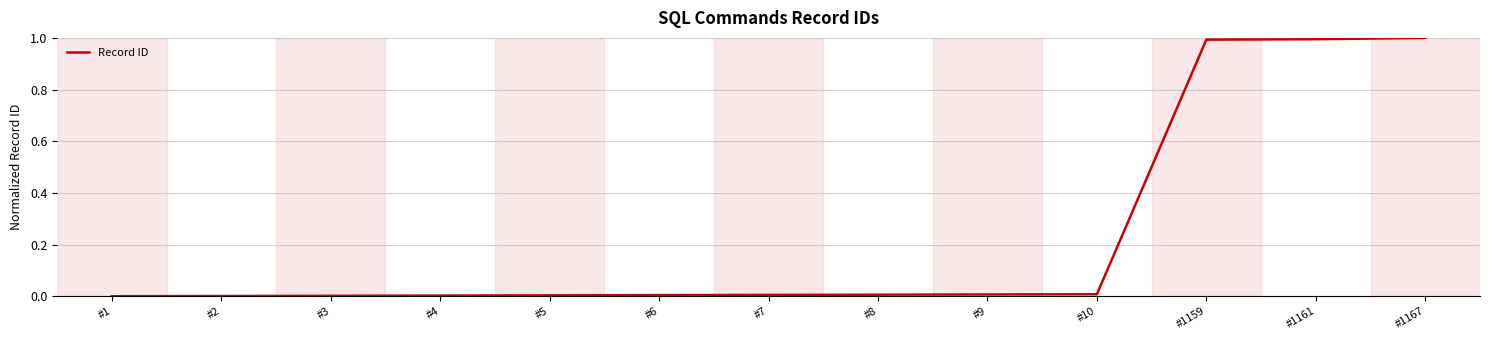

What is the difference between the maximum and minimum values?

1.0